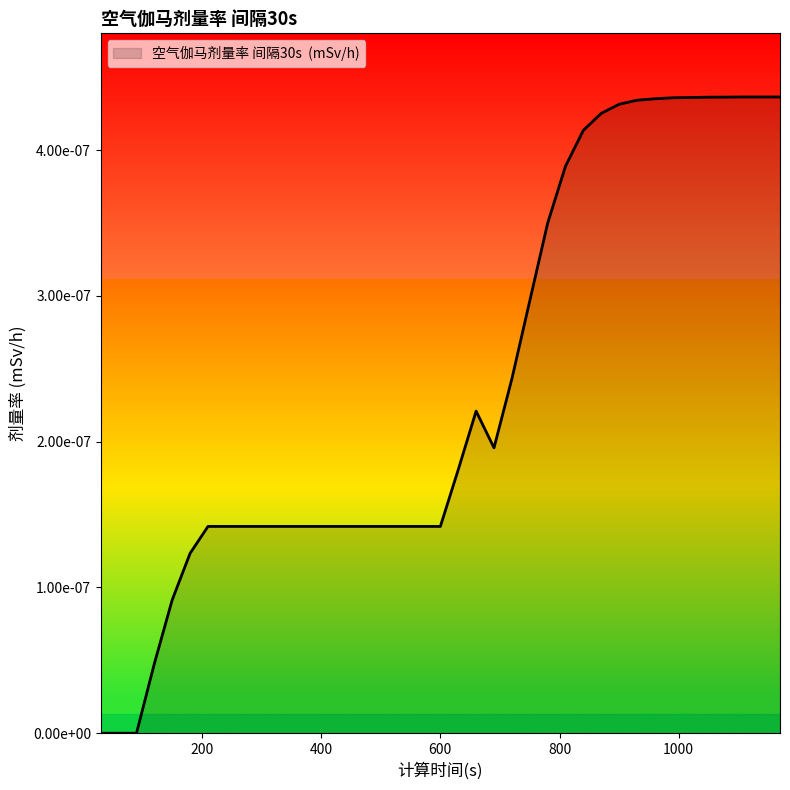

Does the chart display data point markers on the line(s)?

No